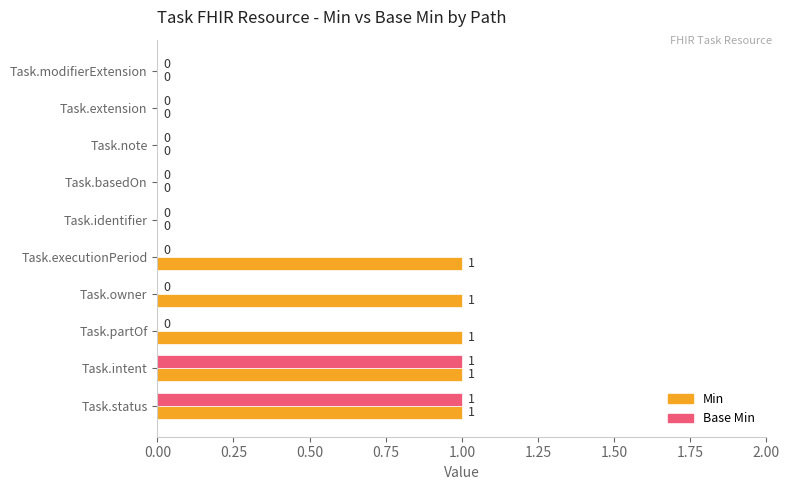

How many Min values are between 0 and 1?

10